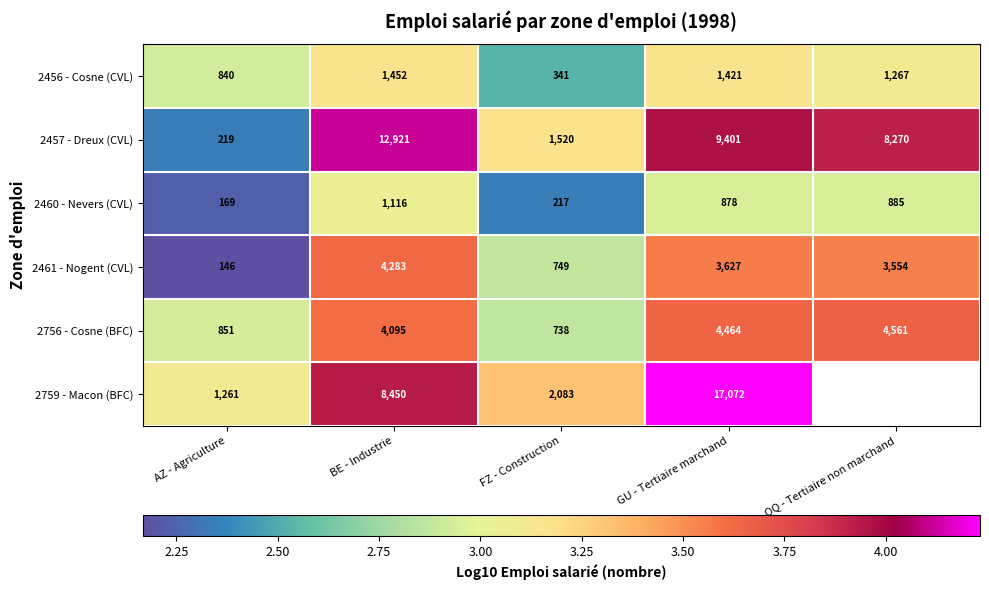

Which category has the lowest value in the 2461 - Nogent (CVL) series?

AZ - Agriculture